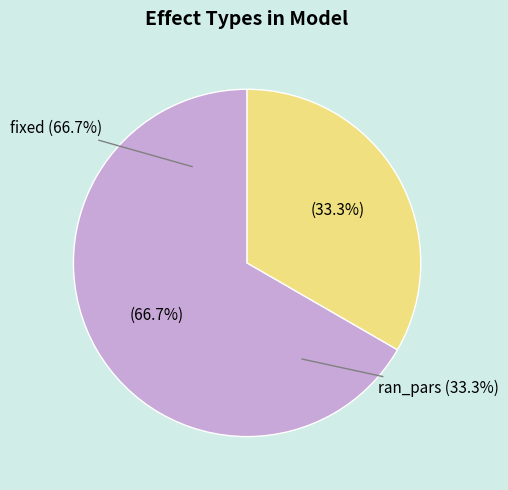

What is the ratio of the value at fixed to the value at ran_pars?

2.0